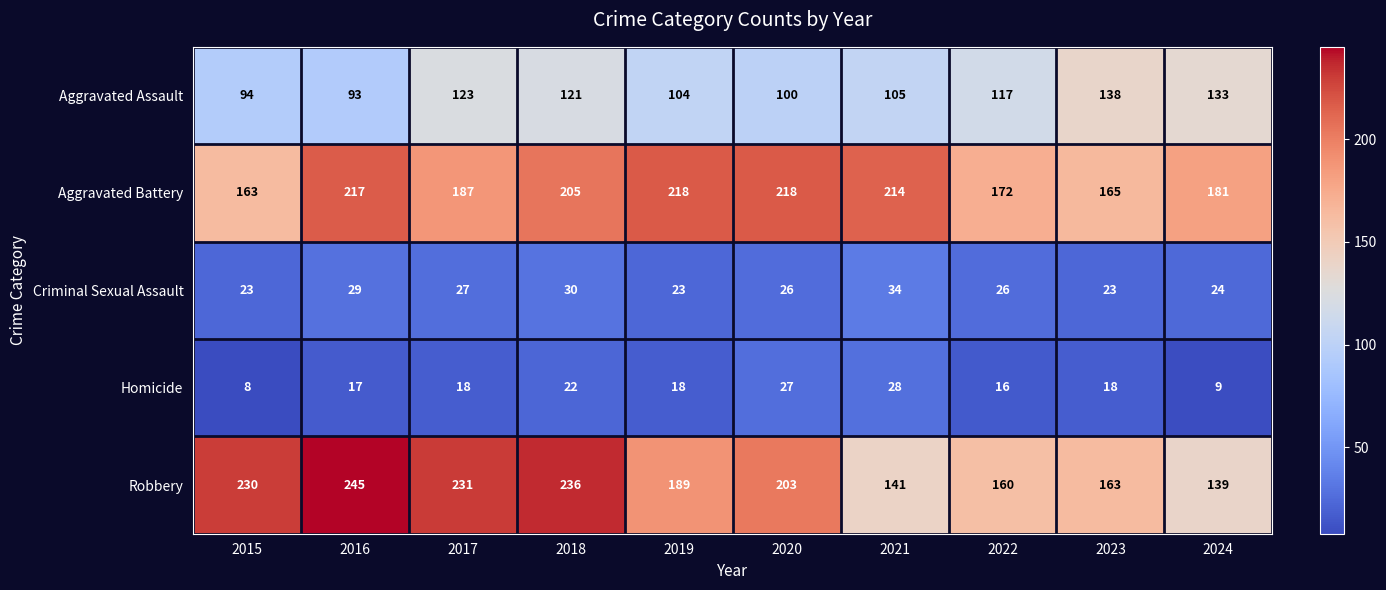

What value does the Homicide series have at 2017, to the nearest 5?

20